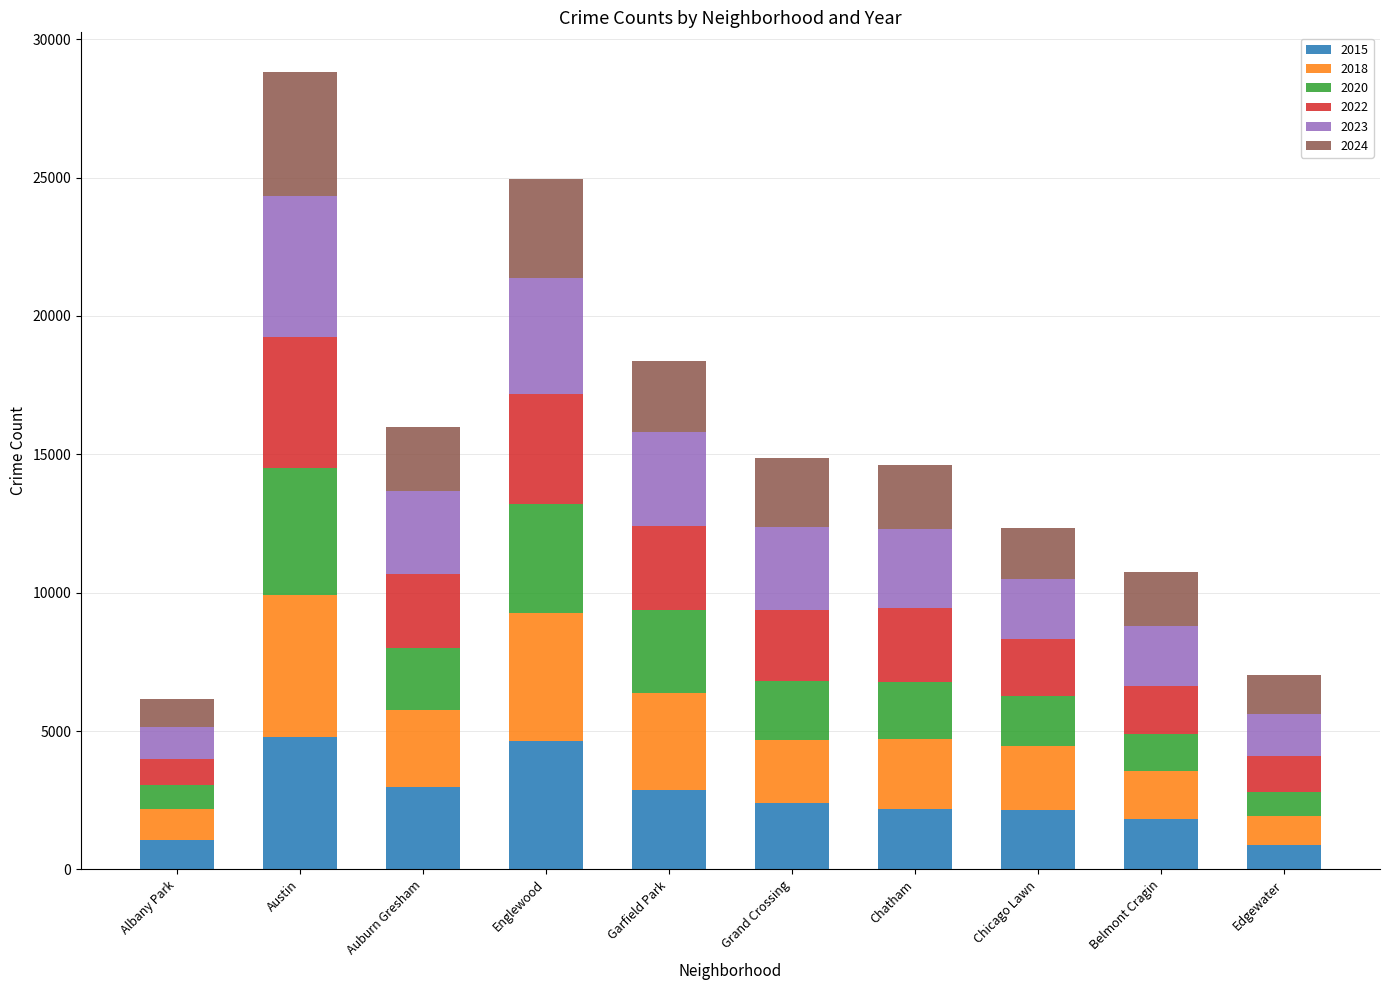

What is the total value across all series at Chatham?

14627